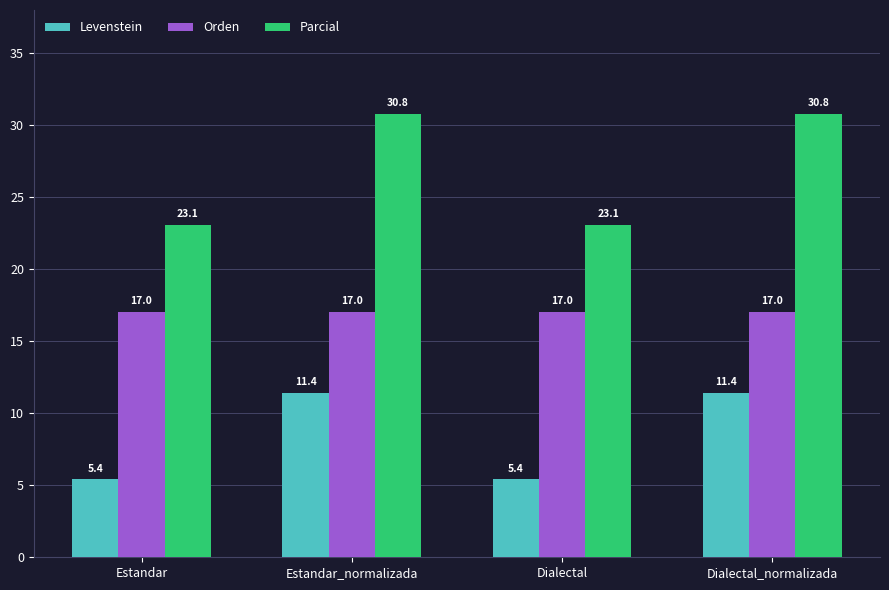

What is the difference between the highest and lowest values at Estandar_normalizada?

19.3